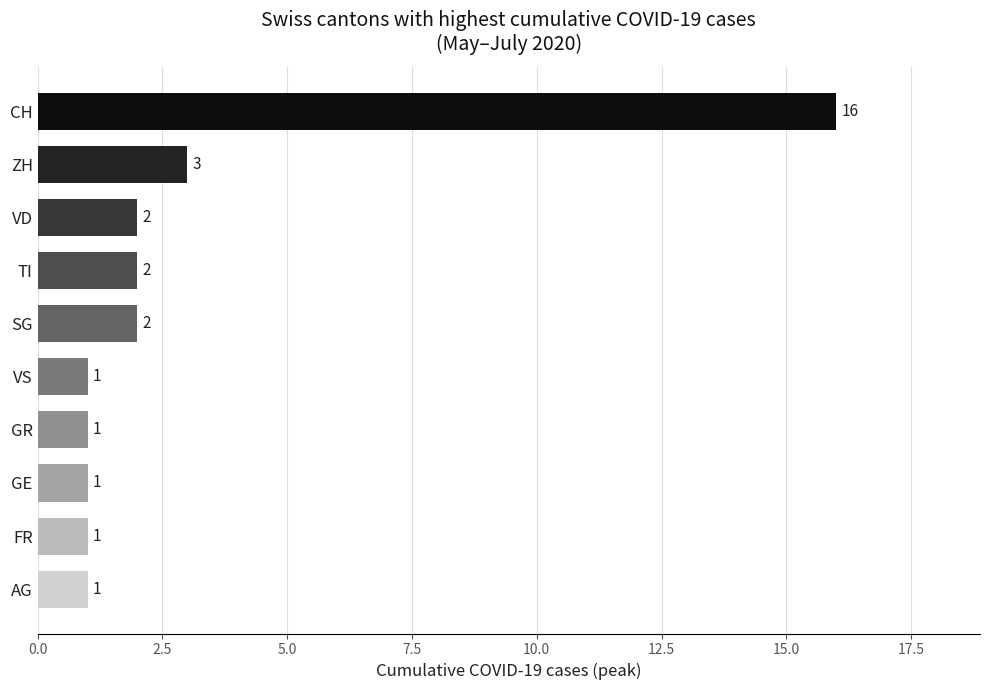

What is the label of the 5th bar from the top?

SG